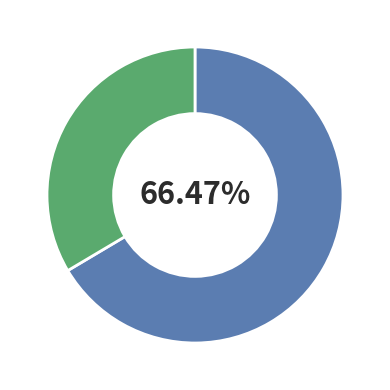

Is there a majority slice in this chart?

Yes